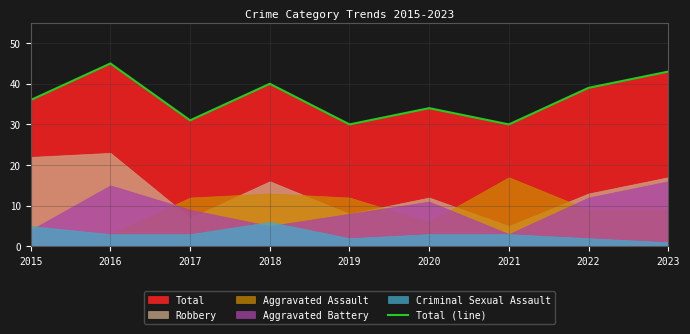

Rank the categories by value from lowest to highest.

2019, 2021, 2017, 2020, 2015, 2022, 2018, 2023, 2016